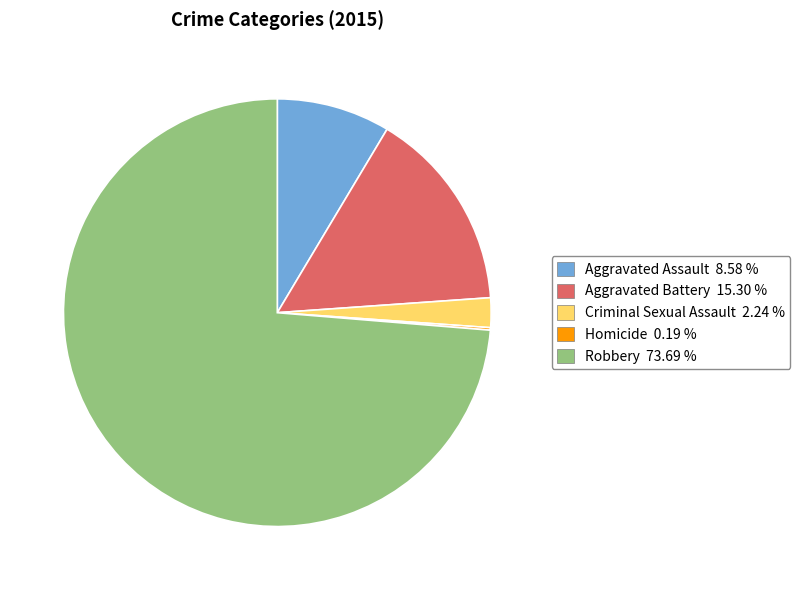

What is the largest slice in the pie chart?

Robbery